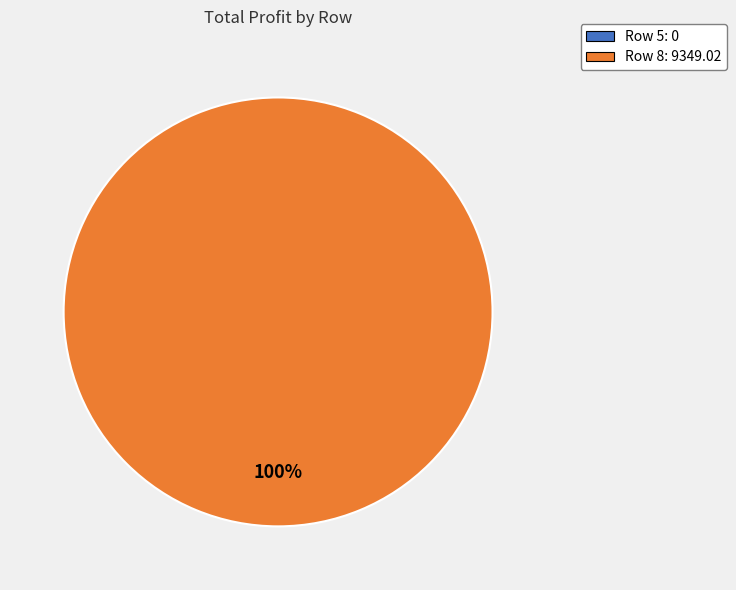

What percentage is the 8 slice, to the nearest percent?

100%